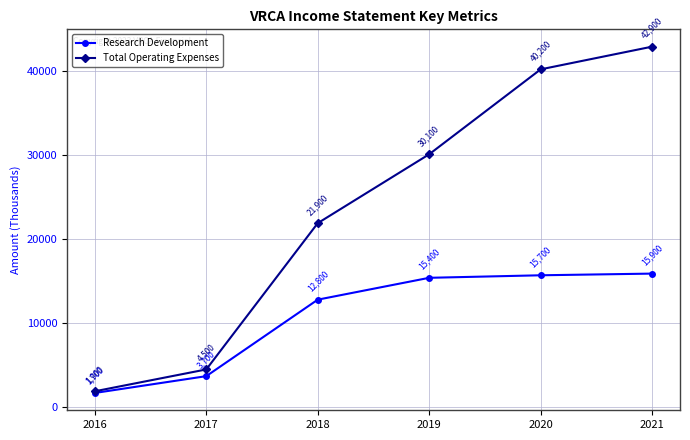

True or false: Total Operating Expenses and Research Development cross at least once.

False